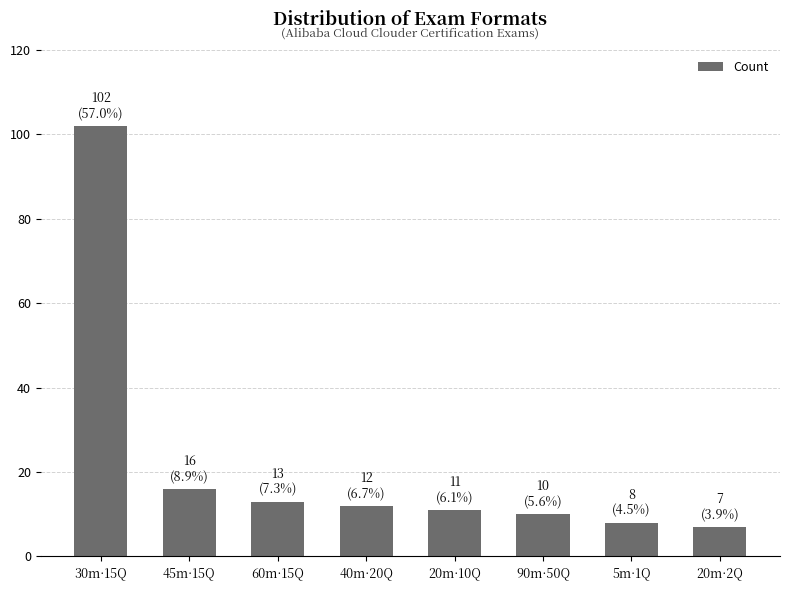

What is the label of the 4th bar from the left?

40m·20Q